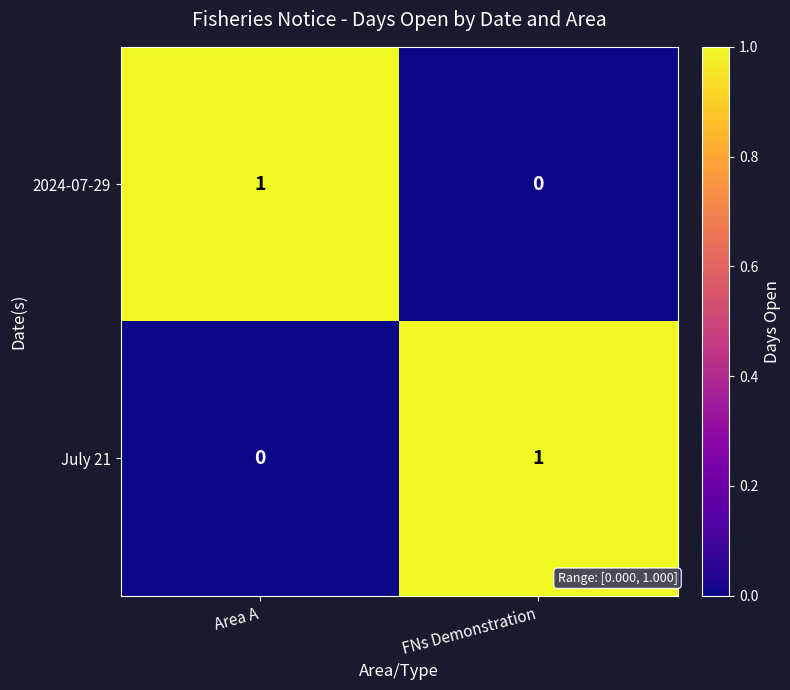

Which category has the lowest value in the 2024-07-29 series?

FNs Demonstration